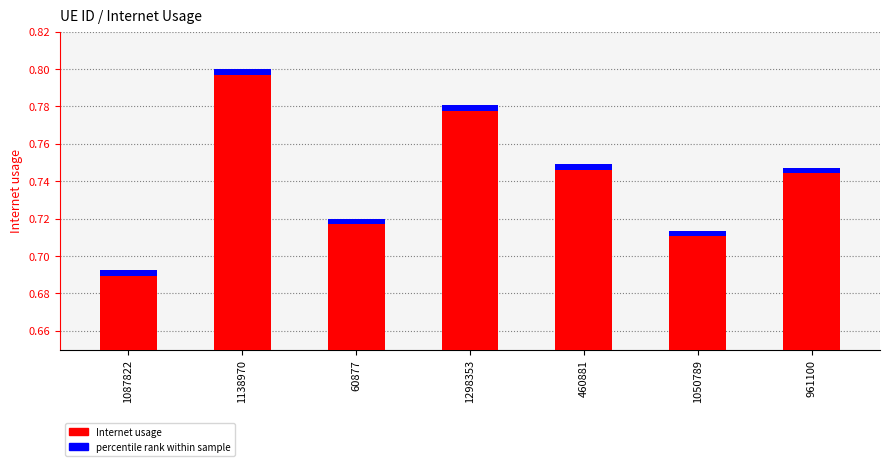

At which category does the chart reach its minimum across all series?

1087822